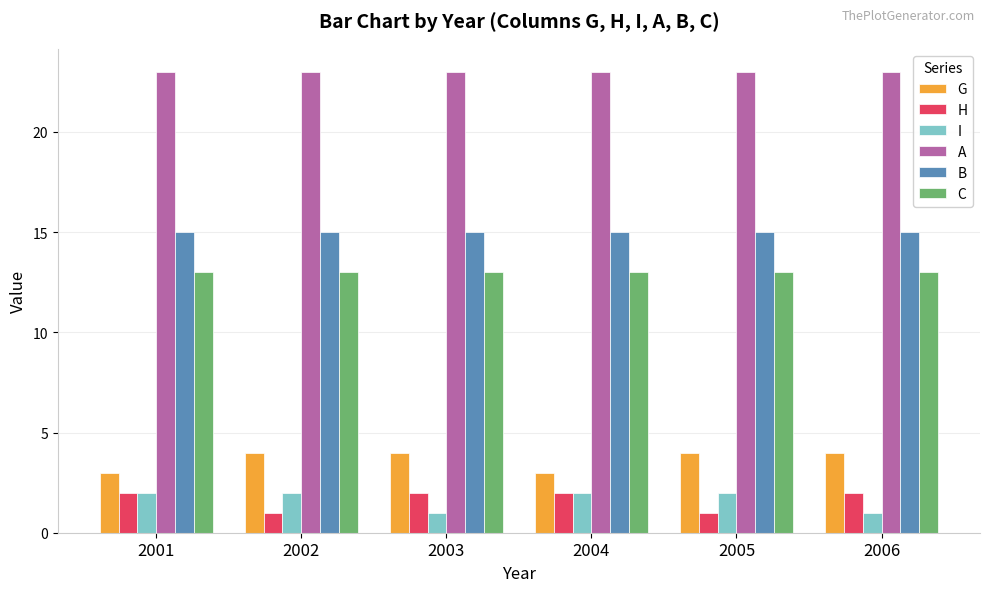

What is the spread (max minus min) of values at 2001?

21